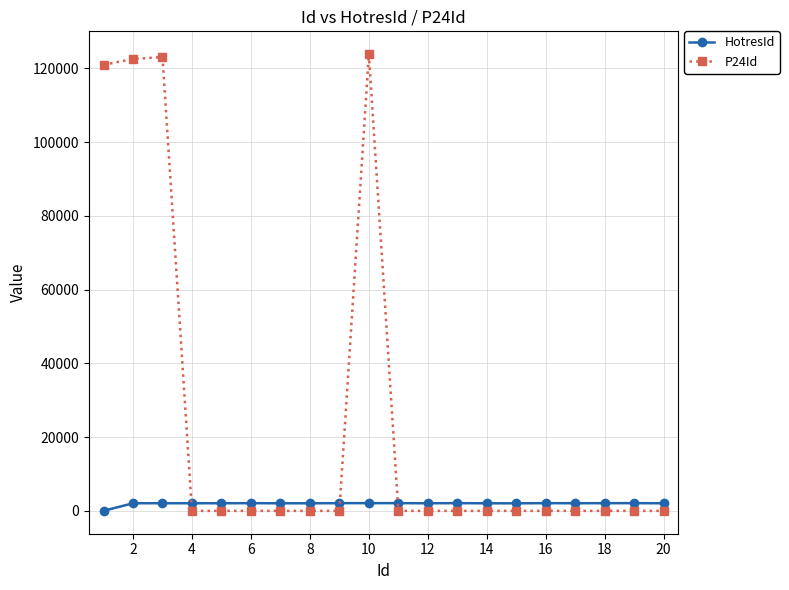

True or false: HotresId has more than 1 points higher than both neighbors.

True